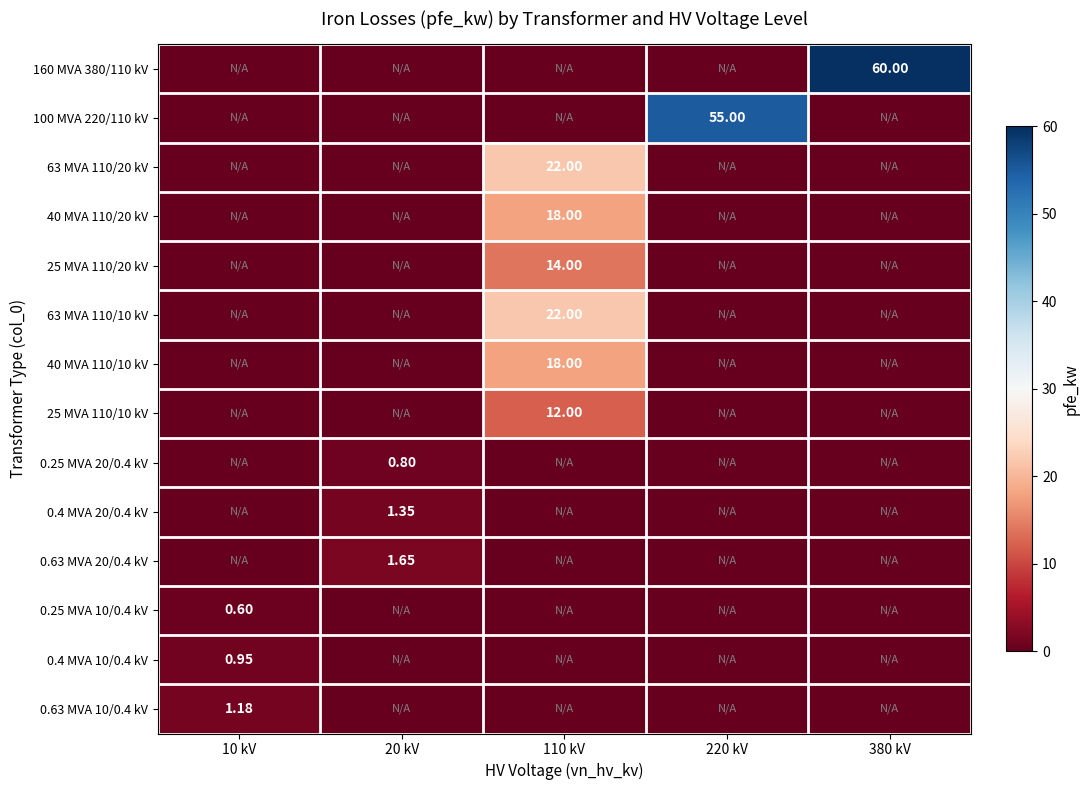

Is it true that 25 MVA 110/20 kV equals 0.0 at 220 kV?

True